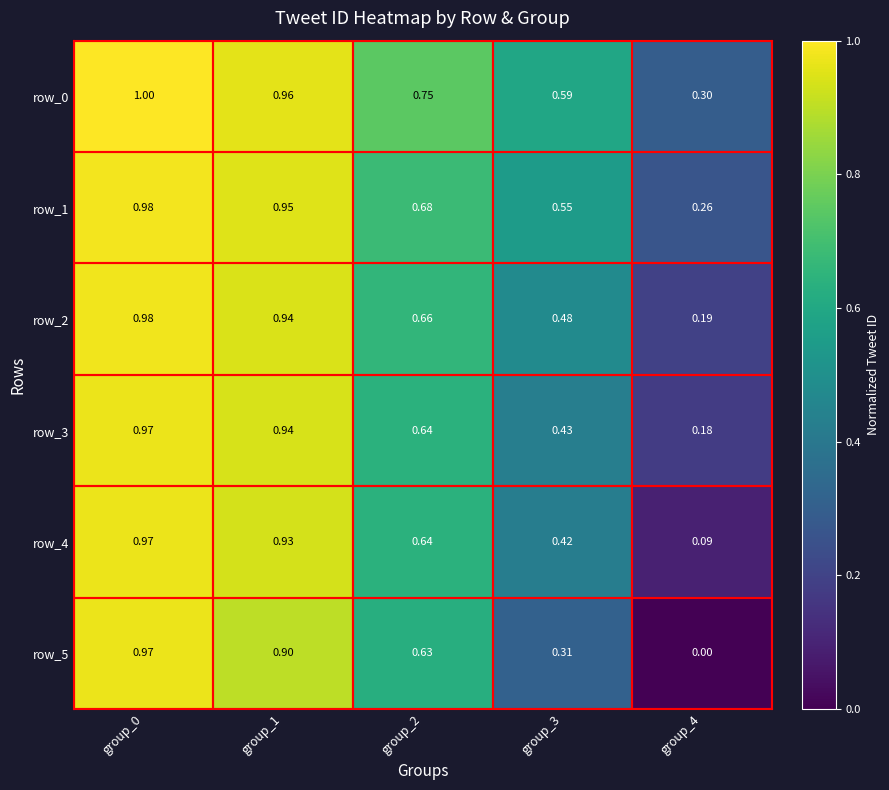

Reading right to left, list all the values displayed in this chart.

row_0: 0.3	0.6	0.7	1.0	1.0
row_1: 0.3	0.5	0.7	1.0	1.0
row_2: 0.2	0.5	0.7	0.9	1.0
row_3: 0.2	0.4	0.6	0.9	1.0
row_4: 0.1	0.4	0.6	0.9	1.0
row_5: 0.0	0.3	0.6	0.9	1.0